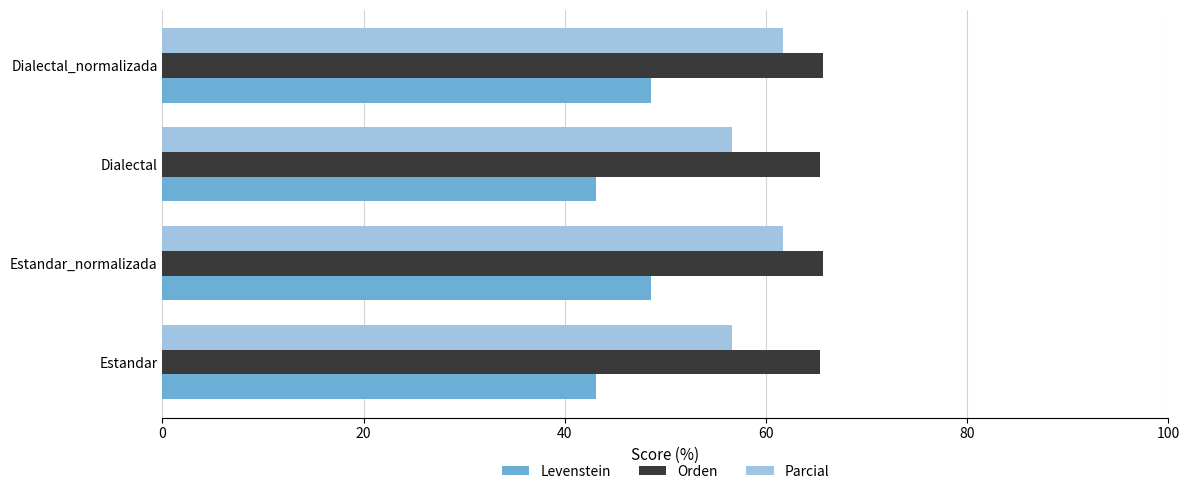

What is the approximate value of Parcial at Dialectal_normalizada?

61.7